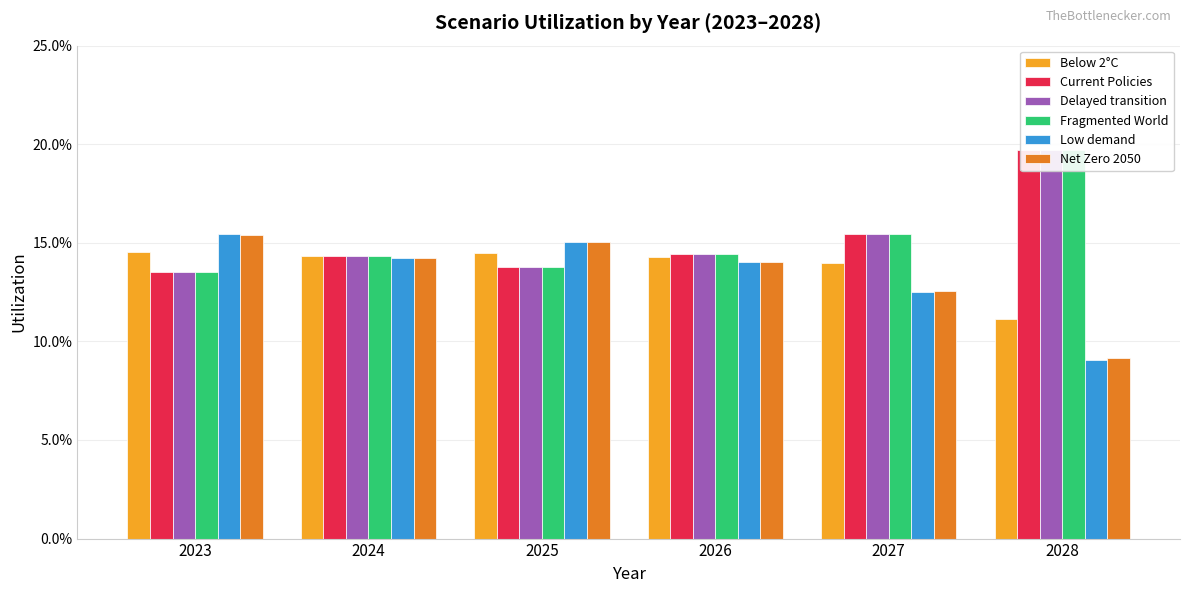

Where is Below 2°C nearest to the value 0?

2028